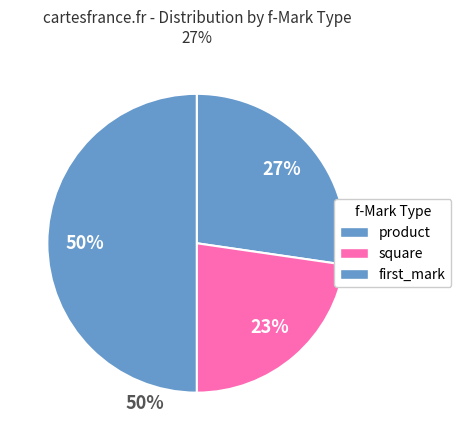

Count the number of slices in the pie.

3